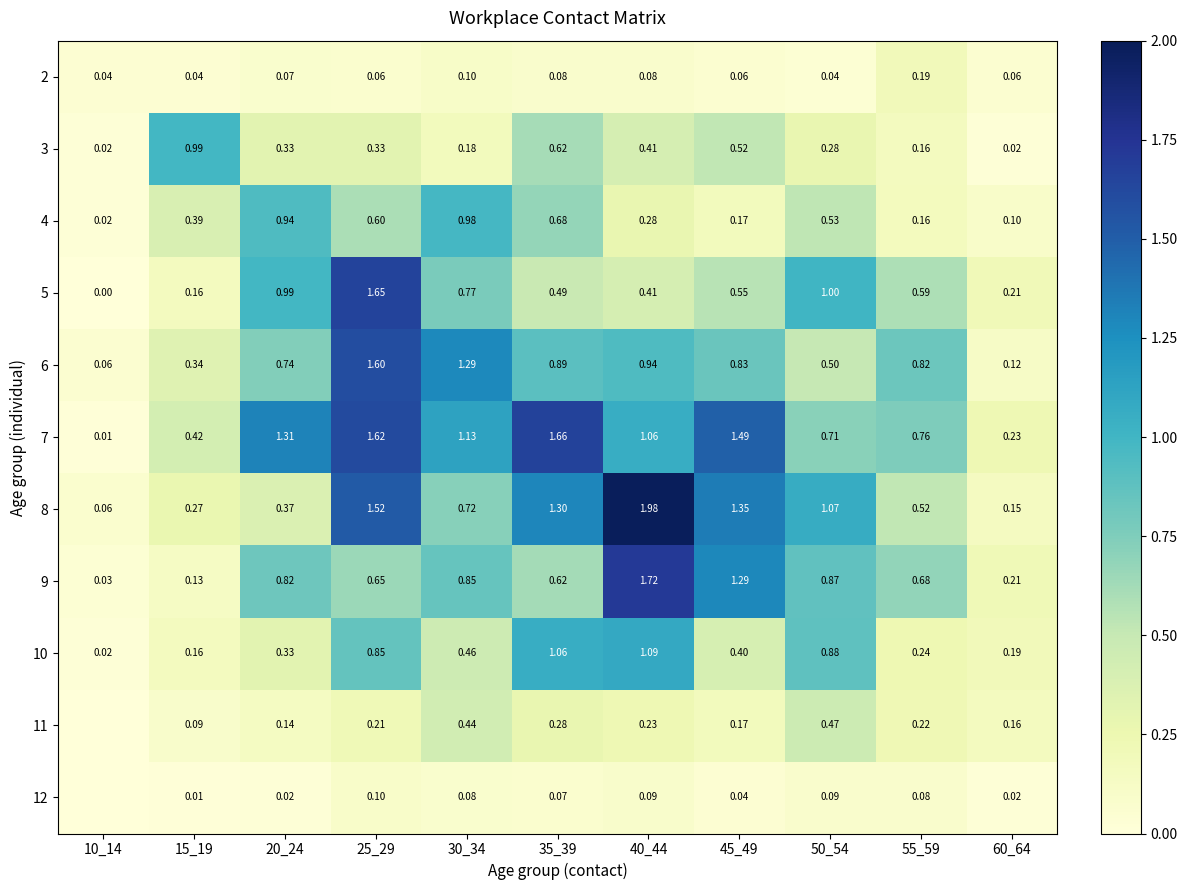

Between 10_14 and 30_34, which is larger?

30_34